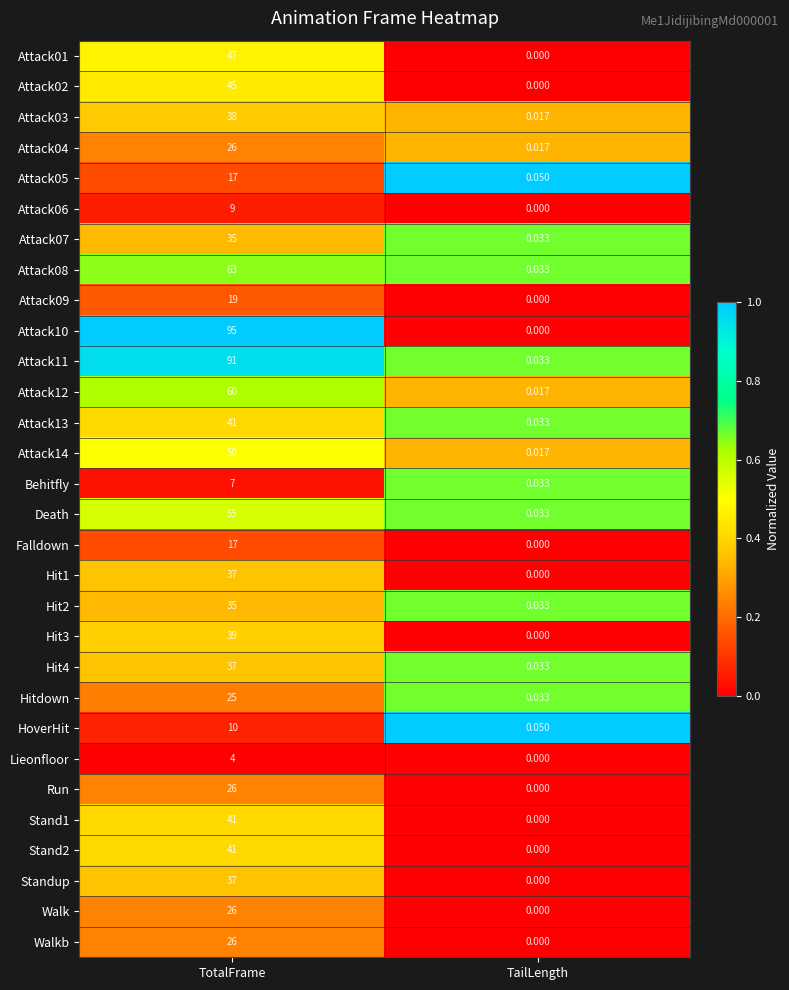

List the labels in order of Attack14 value, smallest first.

TailLength, TotalFrame